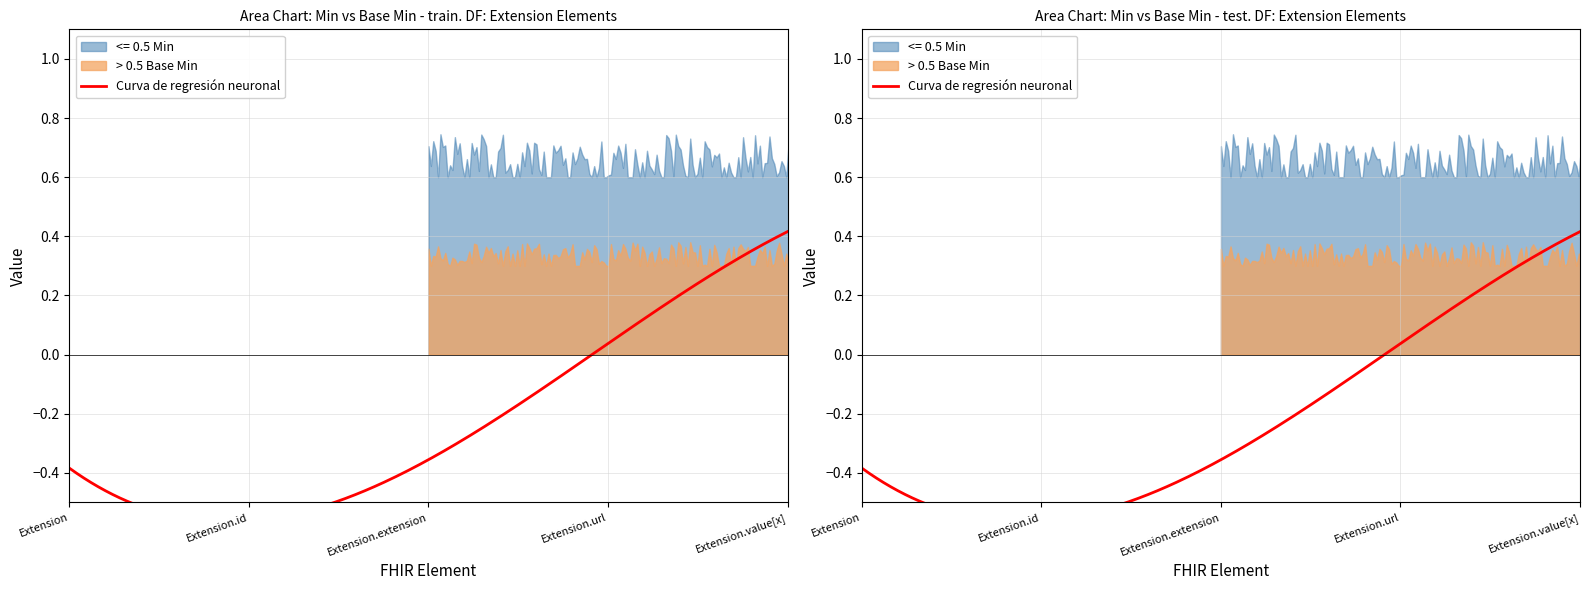

What is the label of the 1st point from the right?

Extension.value[x]